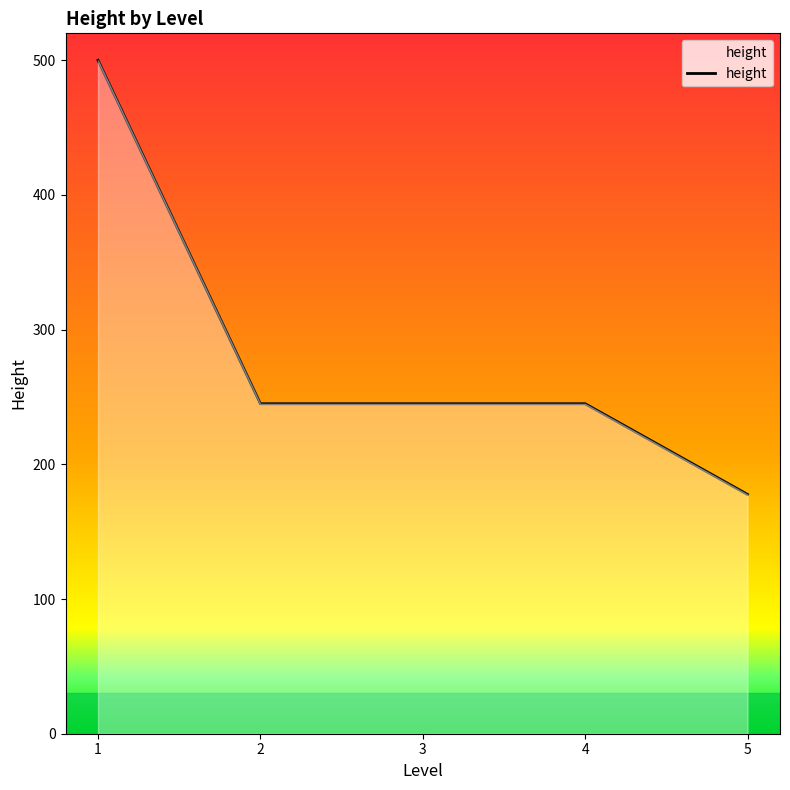

How many series are shown in this chart?

1